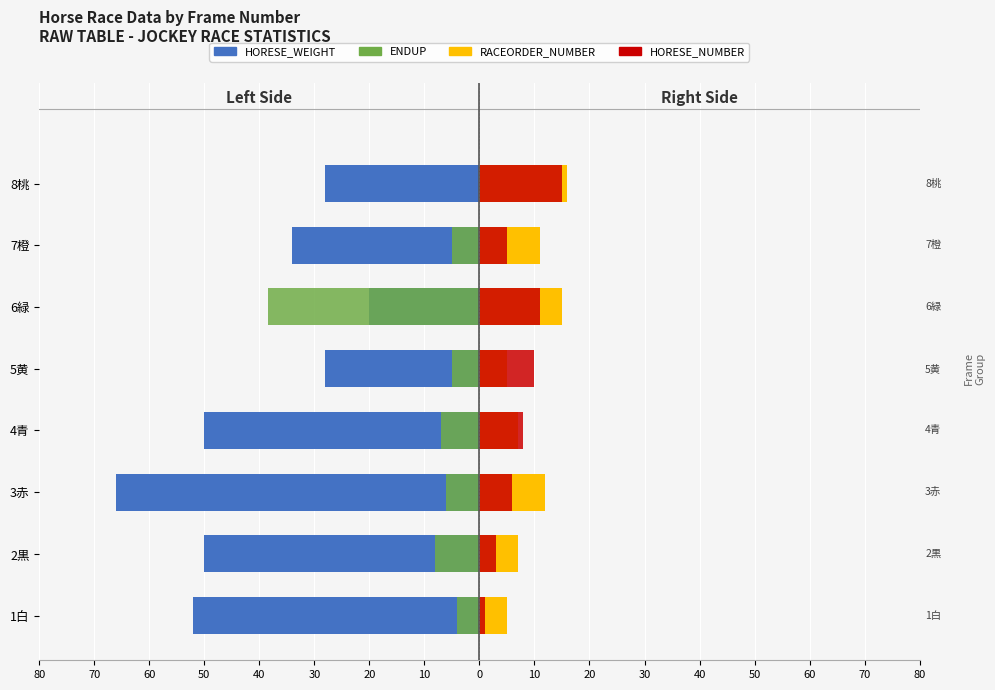

What is the sum of the HORESE_NUMBER values at 1白 and 8桃?

16.0